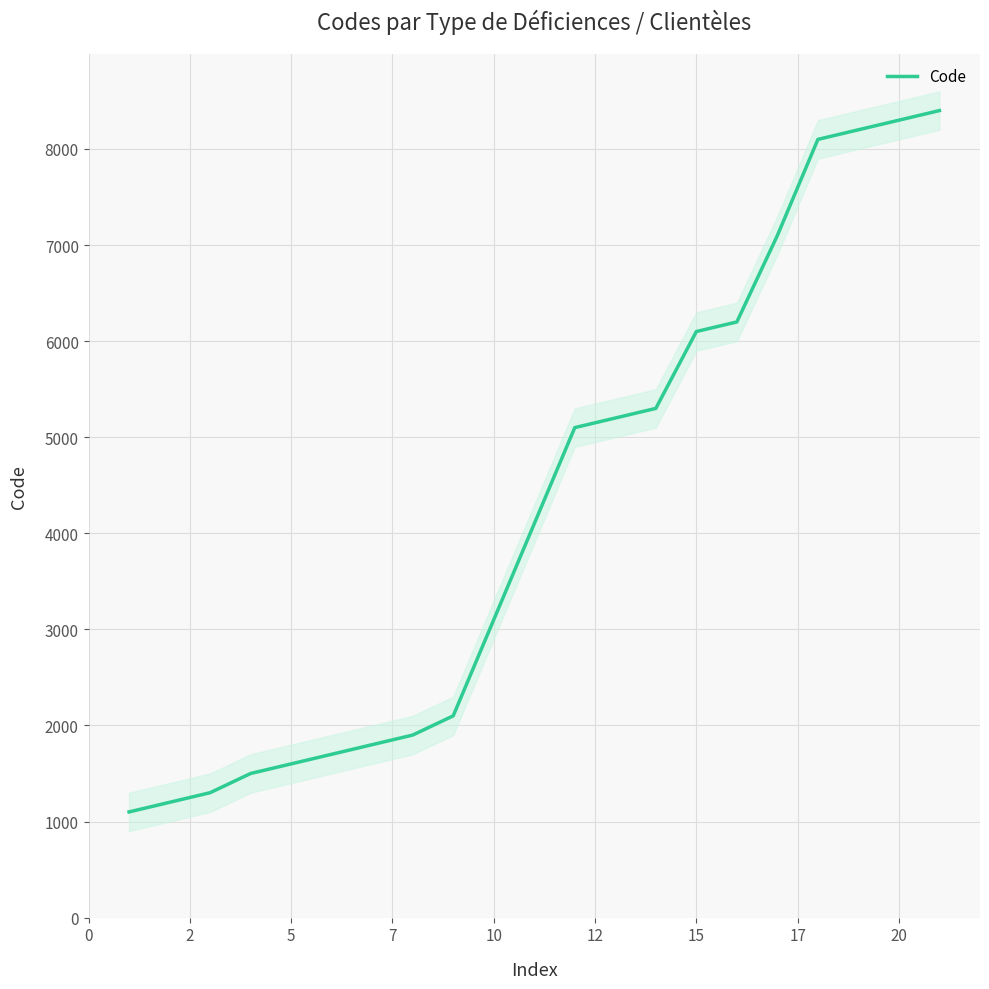

The value of Code at 15 is 3908. True or false?

False